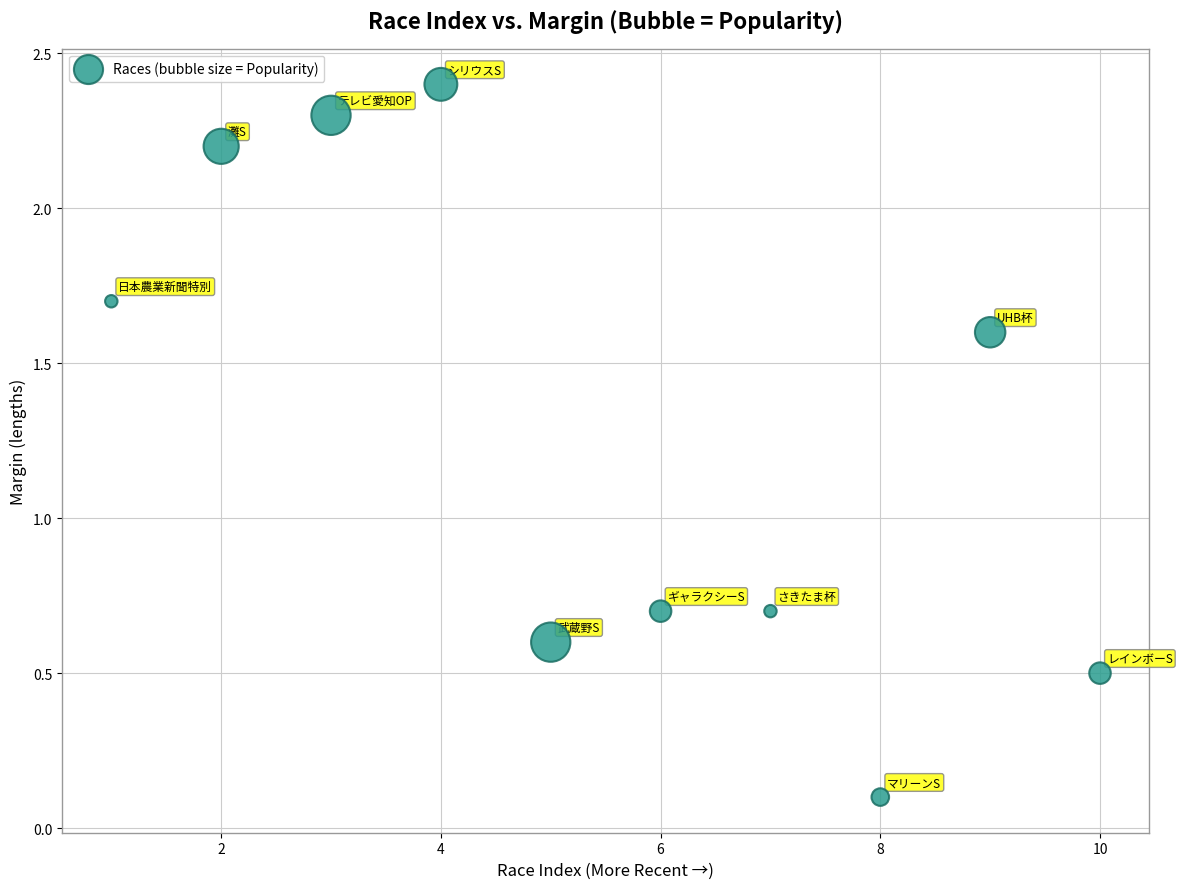

What is the range of X values (max minus min)?

9.0